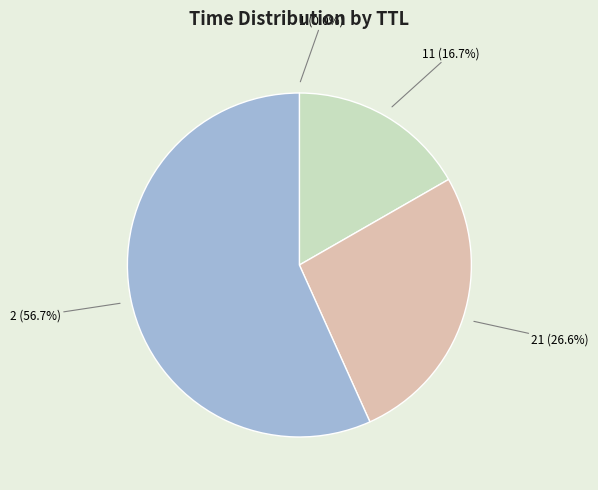

What portion of the pie excludes 2 (56.7%)?

43.3%